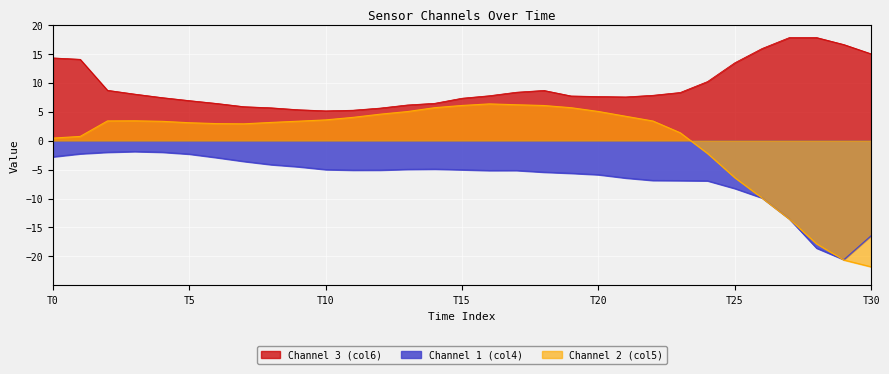

Does the chart display data point markers on the line(s)?

No